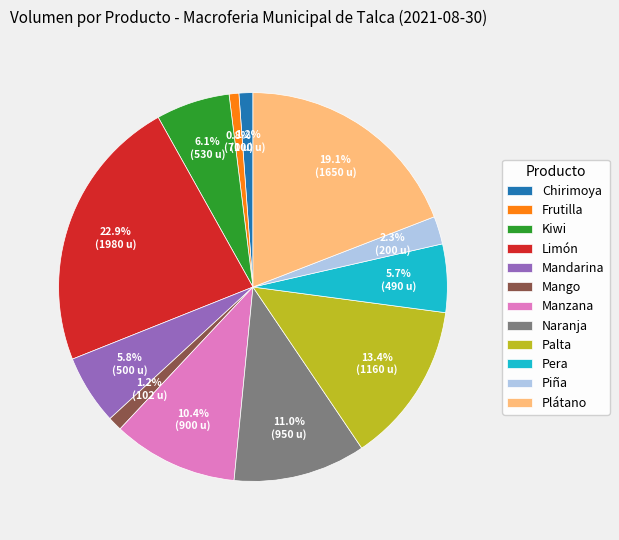

To the nearest percent, what percentage of the pie is Naranja?

11%